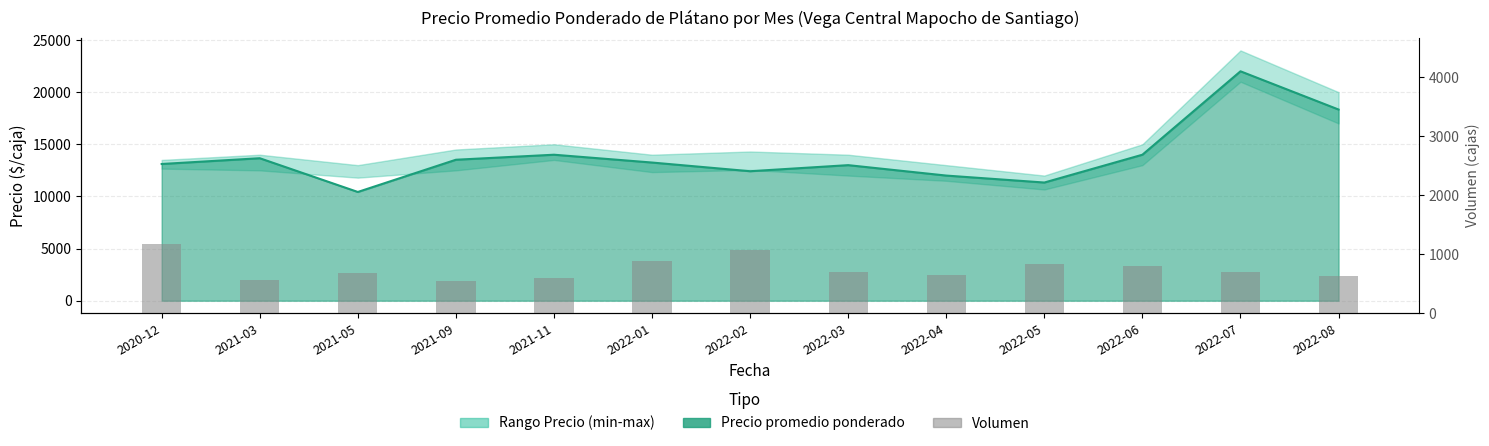

What is the sum of all values?

9850